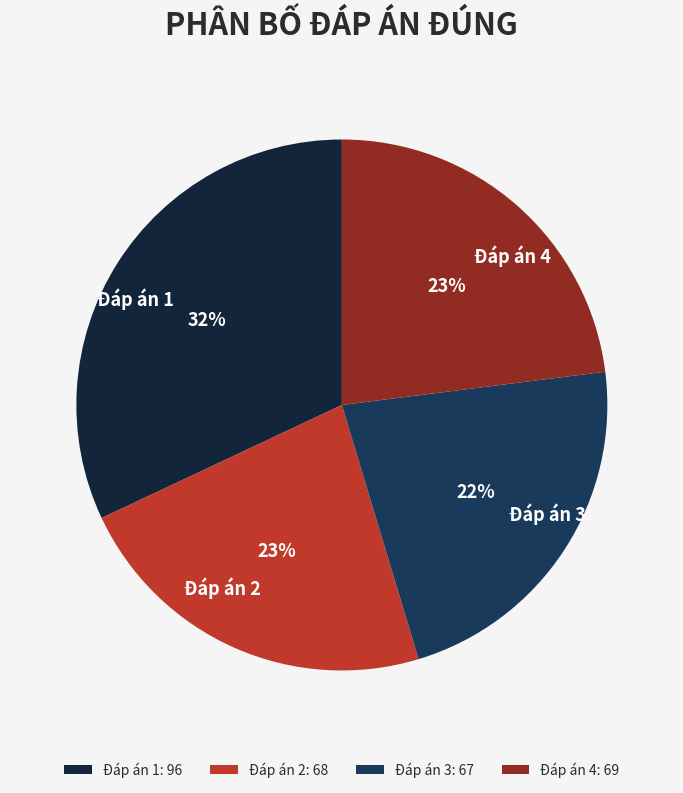

How many slices are in this pie chart?

4